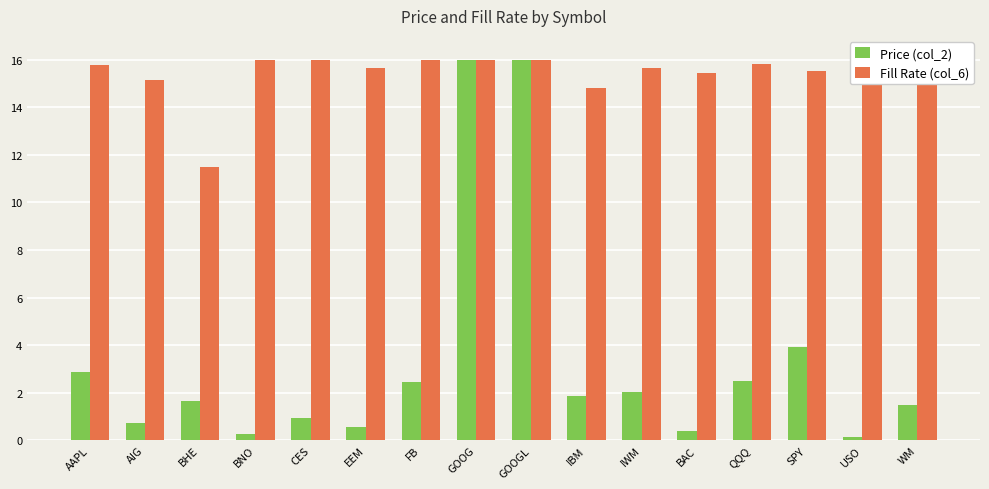

Reading right to left, extract all data points from this chart.

Price (col_2): WM=1.5	USO=0.2	SPY=3.9	QQQ=2.5	BAC=0.4	IWM=2.0	IBM=1.8	GOOGL=16.0	GOOG=16.0	FB=2.4	EEM=0.5	CES=0.9	BNO=0.3	BHE=1.6	AIG=0.7	AAPL=2.9
Fill Rate (col_6): WM=15.6	USO=16.0	SPY=15.5	QQQ=15.8	BAC=15.4	IWM=15.6	IBM=14.8	GOOGL=16.0	GOOG=16.0	FB=16.0	EEM=15.7	CES=16.0	BNO=16.0	BHE=11.5	AIG=15.1	AAPL=15.8